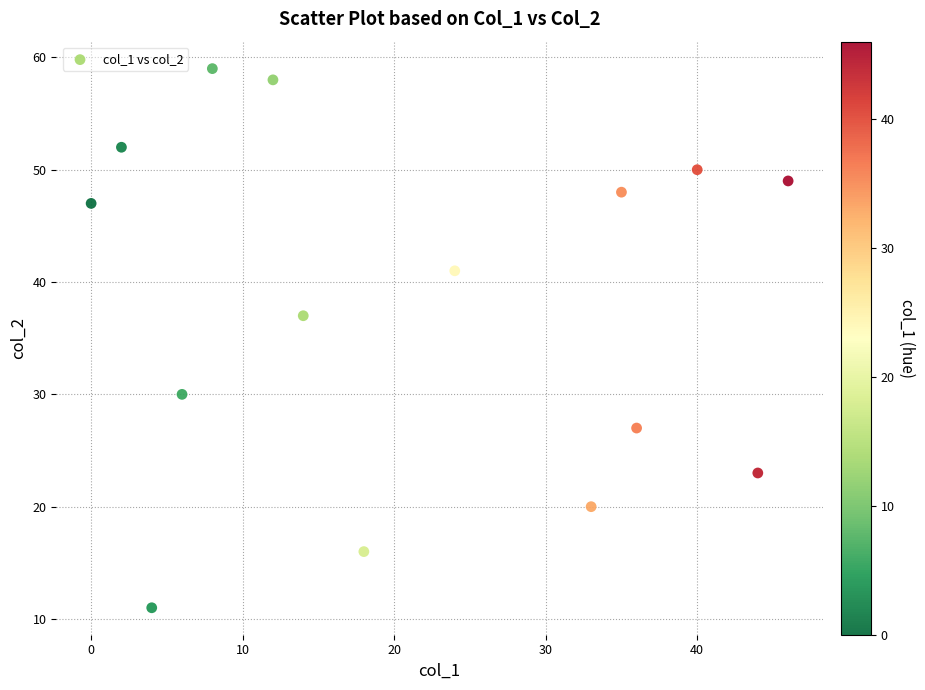

What Y value in the scatter plot is closest to 35?

37